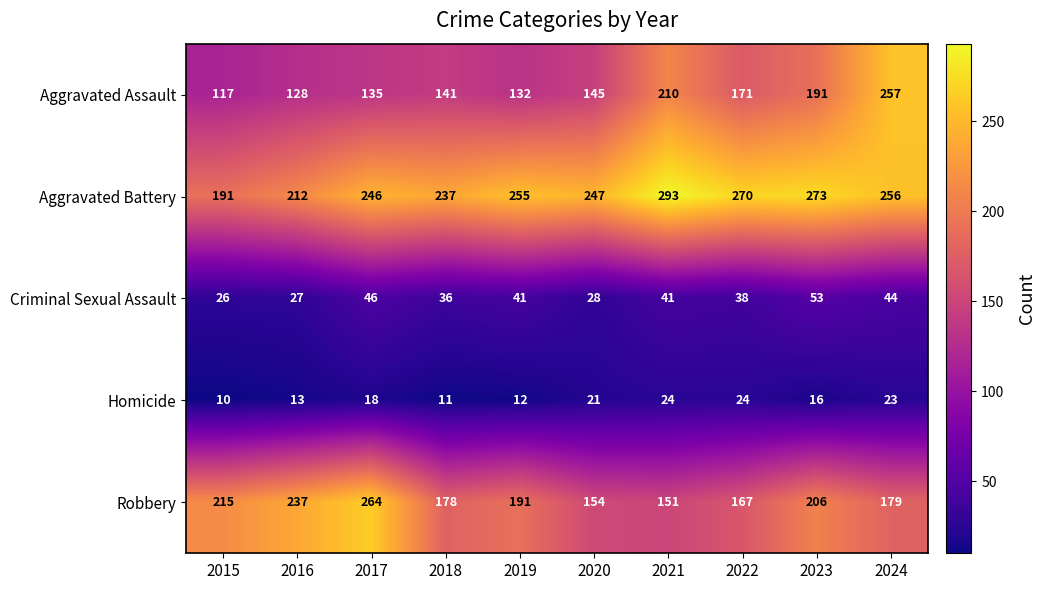

True or false: Homicide has a value of 17 at 2022.

False